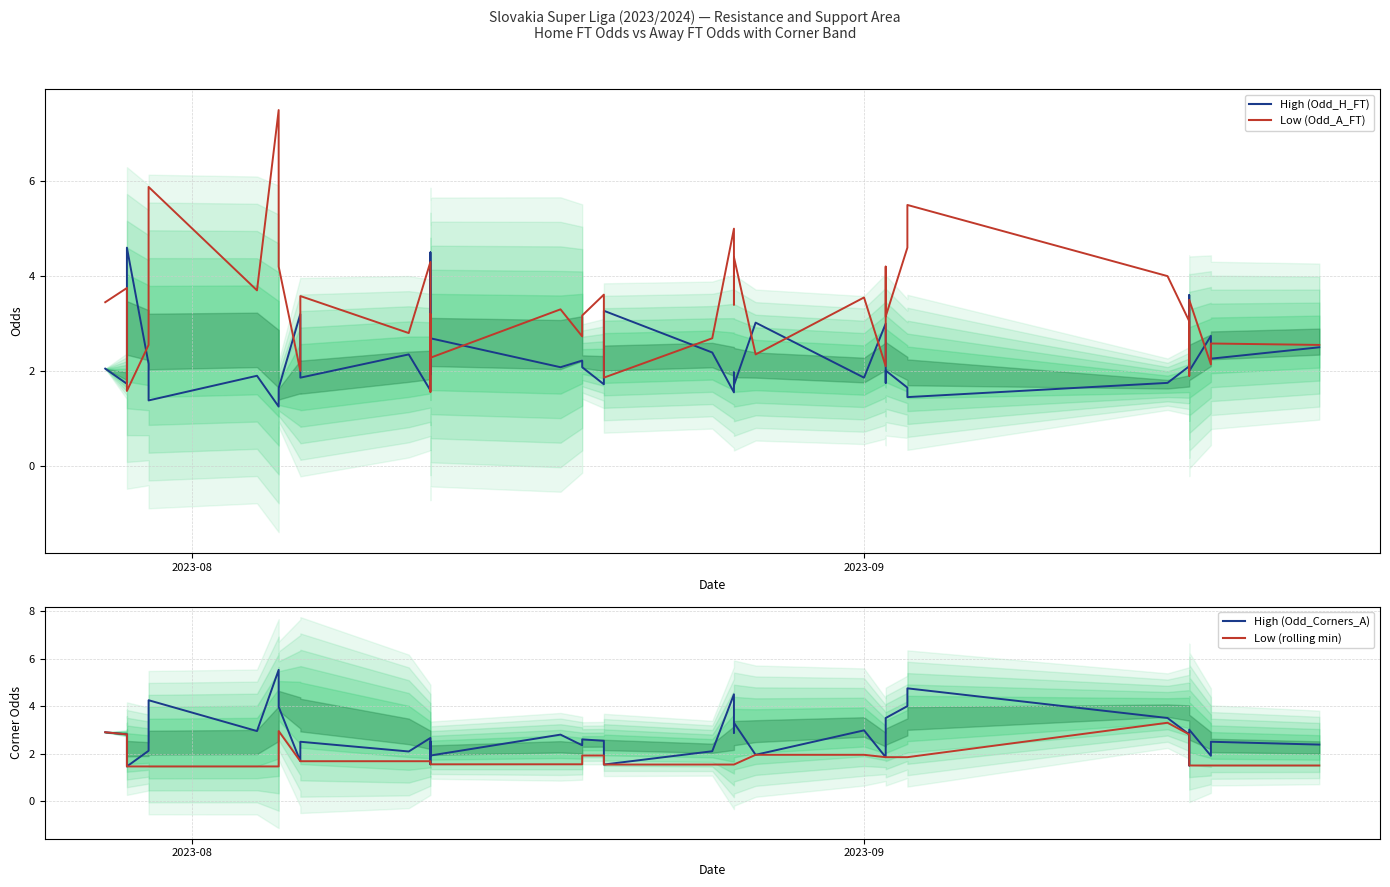

Reading left to right, list all the values displayed in this chart.

High (Odd_H_FT): 2.0	1.7	3.2	4.6	2.1	1.4	1.9	1.2	1.4	1.6	3.2	1.9	2.4	1.6	4.5	1.9	2.7	2.1	2.2	2.1	1.7	3.3	2.4	1.6	2.0	1.7	3.0	1.9	3.0	1.8	2.0	1.6	1.4	1.8	2.1	3.6	2.0	2.7	2.3	2.5
Low (Odd_A_FT): 3.5	3.8	1.9	1.6	2.5	5.9	3.7	7.5	5.0	4.2	2.0	3.6	2.8	4.3	1.6	3.2	2.3	3.3	2.7	3.2	3.6	1.9	2.7	5.0	3.4	4.4	2.4	3.5	2.1	4.2	3.1	4.6	5.5	4.0	3.0	1.9	3.5	2.1	2.6	2.5
High (Odd_Corners_A): 2.9	2.8	1.7	1.5	2.1	4.2	3.0	5.5	4.4	4.0	1.7	2.5	2.1	2.7	1.6	2.5	1.9	2.8	2.4	2.6	2.5	1.5	2.1	4.5	2.9	3.3	1.9	3.0	1.9	3.3	3.5	4.0	4.8	3.5	2.8	1.5	3.0	1.9	2.5	2.4
Low (rolling min): 2.9	2.8	1.7	1.5	1.5	1.5	1.5	1.5	2.1	3.0	1.7	1.7	1.7	1.7	1.6	1.6	1.6	1.6	1.6	1.9	1.9	1.5	1.5	1.5	1.5	1.5	1.9	1.9	1.9	1.9	1.9	1.9	1.9	3.3	2.8	1.5	1.5	1.5	1.5	1.5